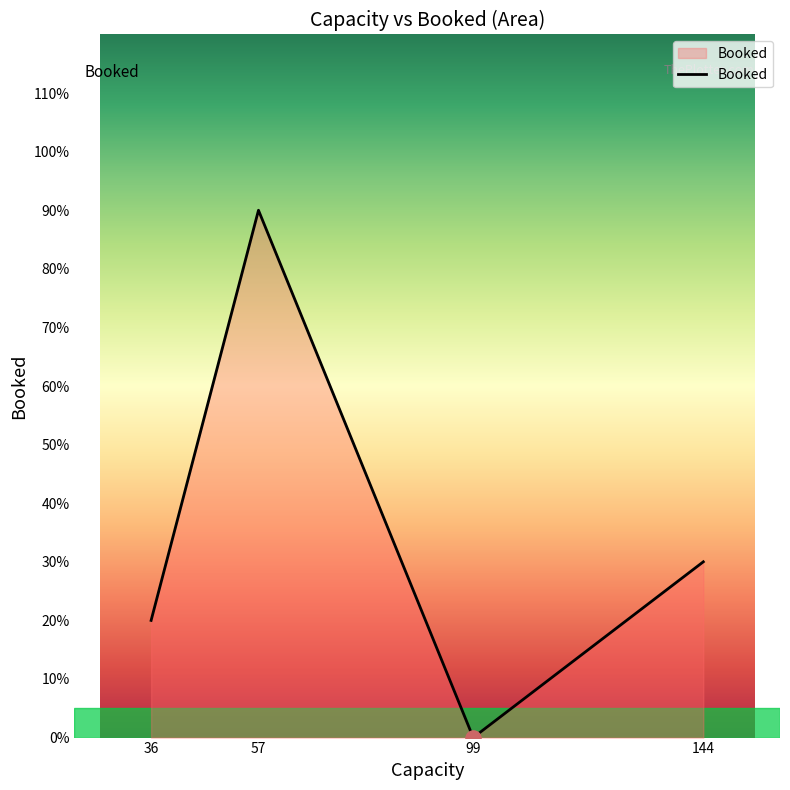

Between 99 and 144, which is larger?

144